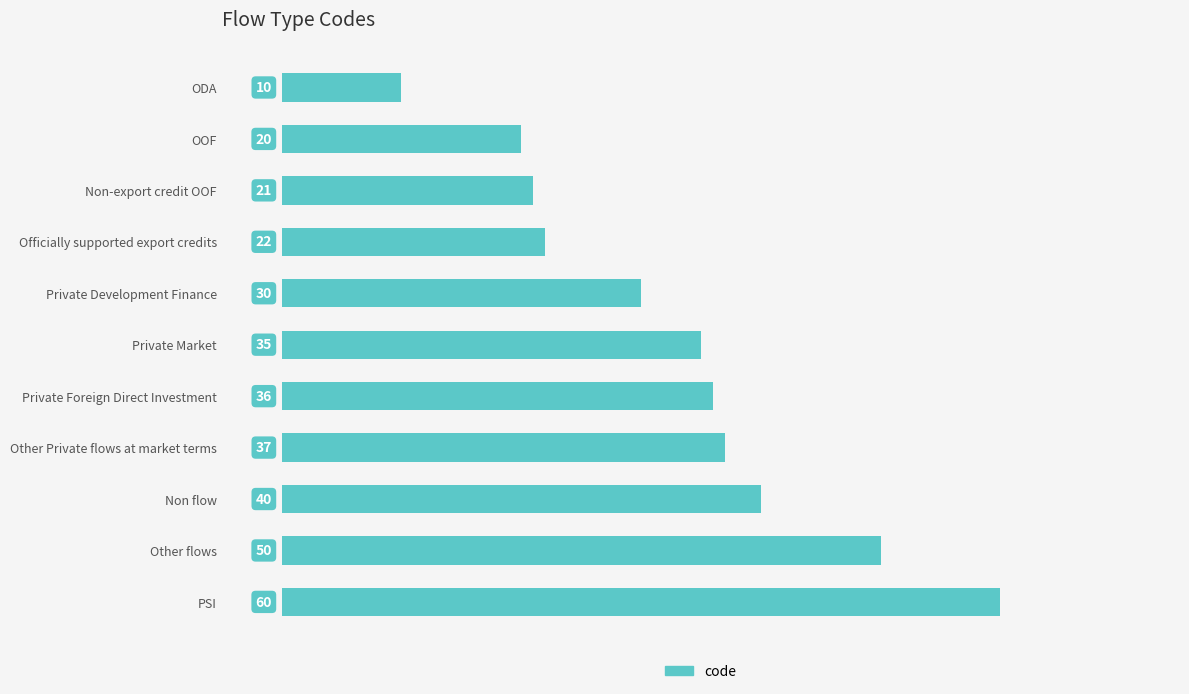

Are the bars grouped side by side (vs. stacked)?

No